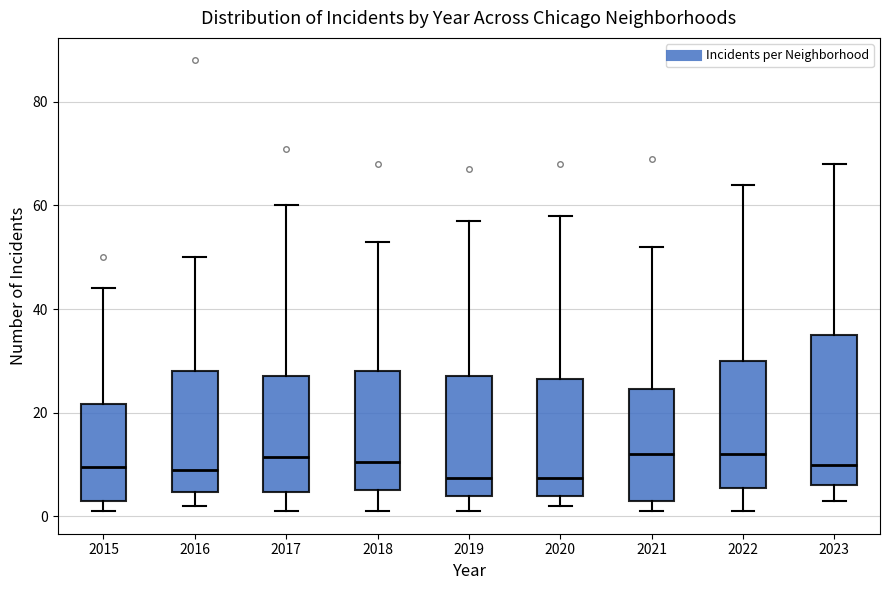

Where is the lower edge of the box at x = 2015 on the y-axis? The values are not printed on the chart, so give them approximately, as read against the axis.

4